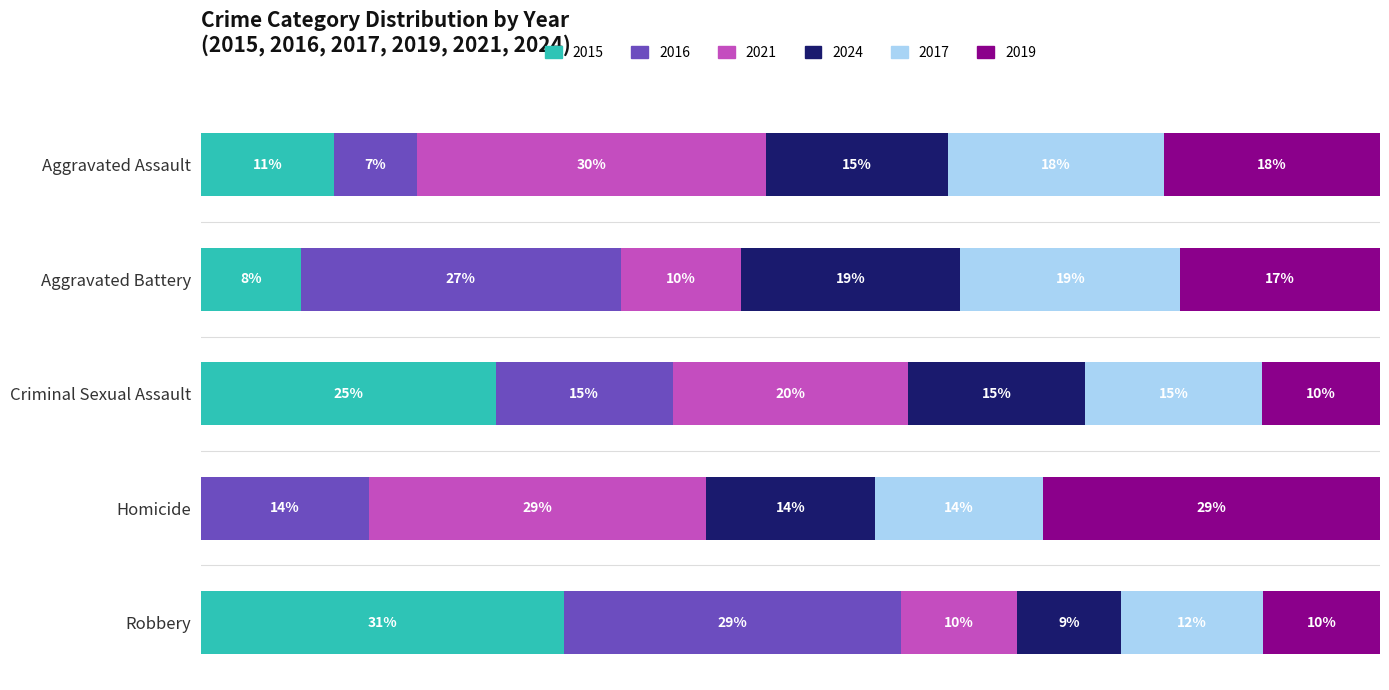

Which series changed the most between Aggravated Battery and Robbery?

2015